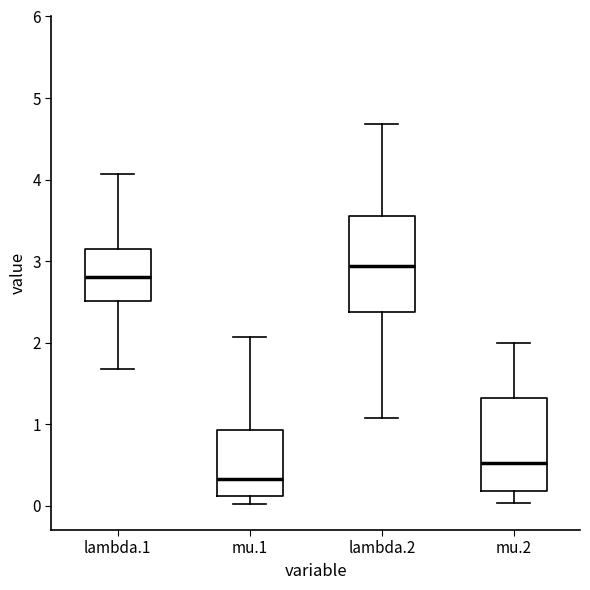

Where does the lower whisker of the box for mu.1 end on the y-axis? The values are not printed on the chart, so give them approximately, as read against the axis.

0.0